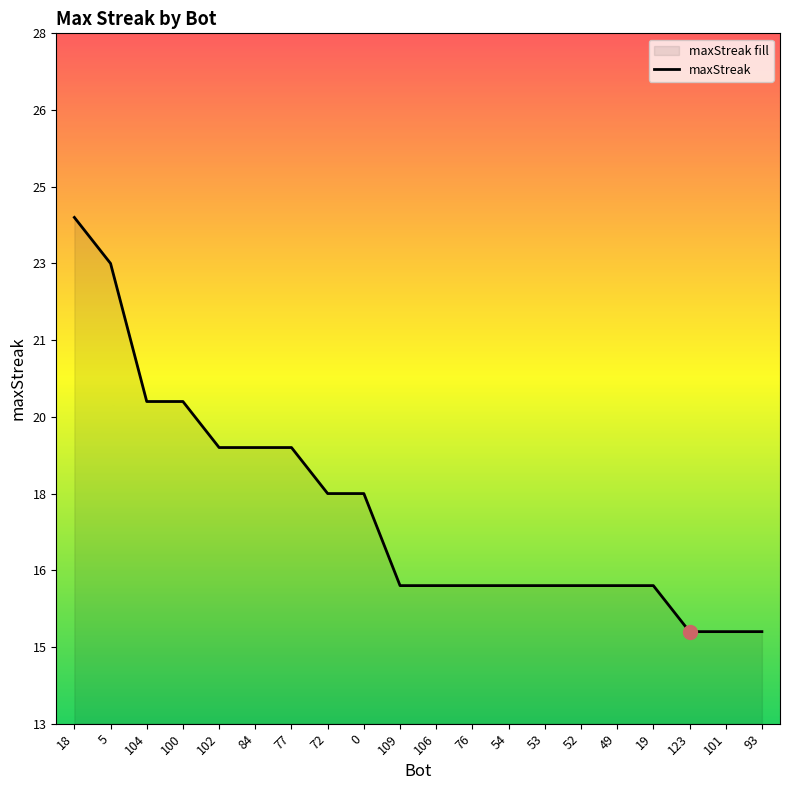

What is the maximum value shown in the chart?

24